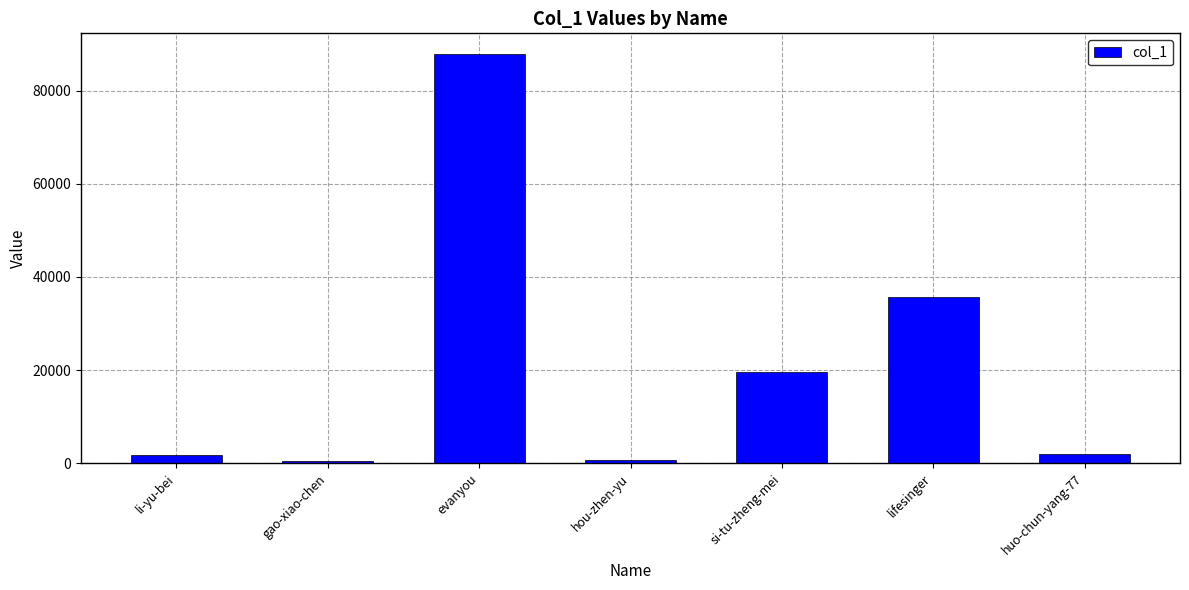

Are the bars horizontal?

No